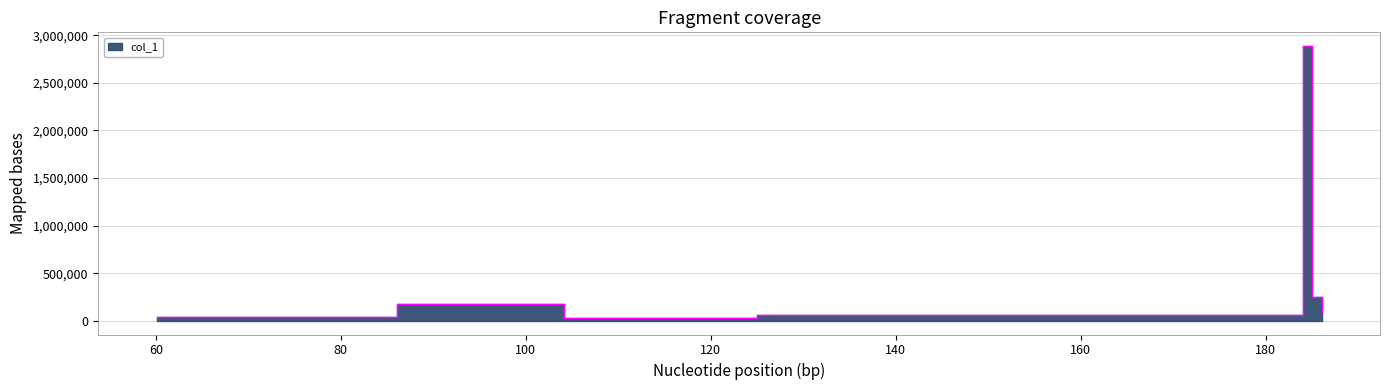

Does the chart display data point markers on the line(s)?

No